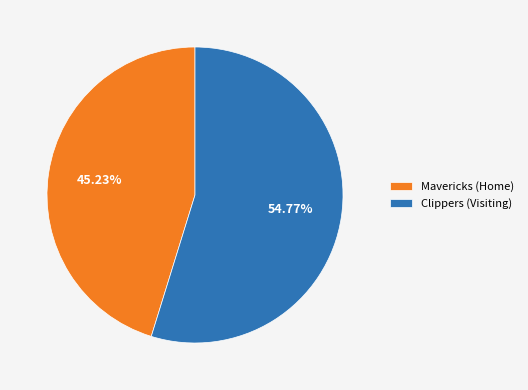

Is there a majority slice in this chart?

Yes